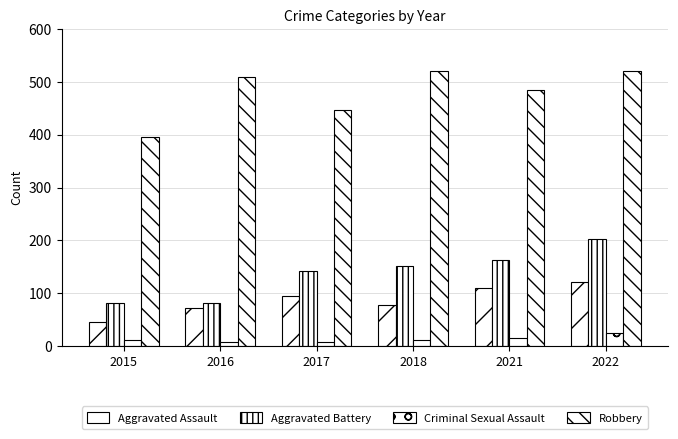

Reading left to right, transcribe all the data shown in this chart.

Aggravated Assault: 46	71	95	77	110	121
Aggravated Battery: 82	82	142	152	163	202
Criminal Sexual Assault: 12	8	8	11	14	24
Robbery: 395	510	446	520	484	521